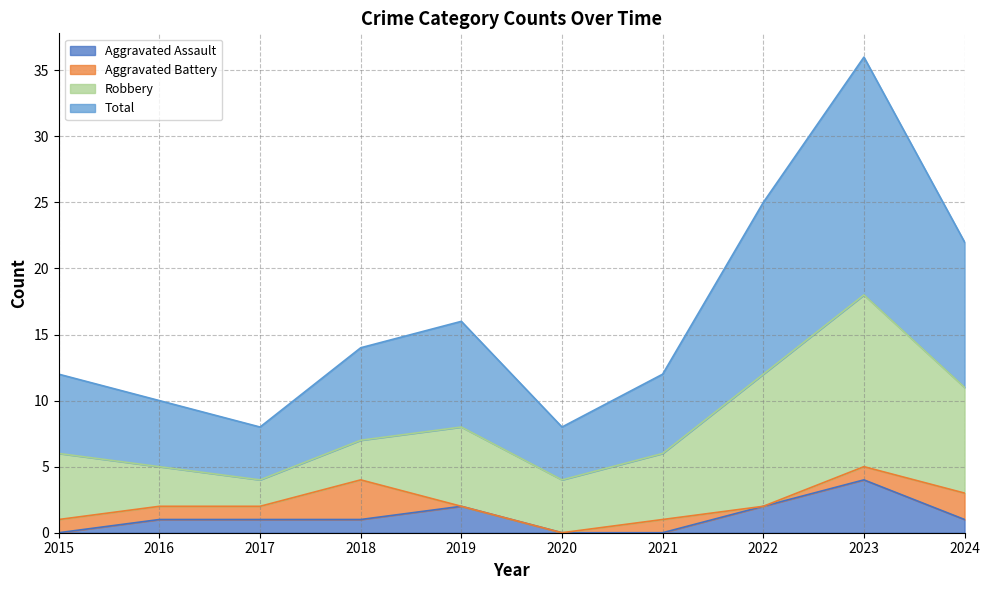

What is the average value of the Aggravated Assault series?

1